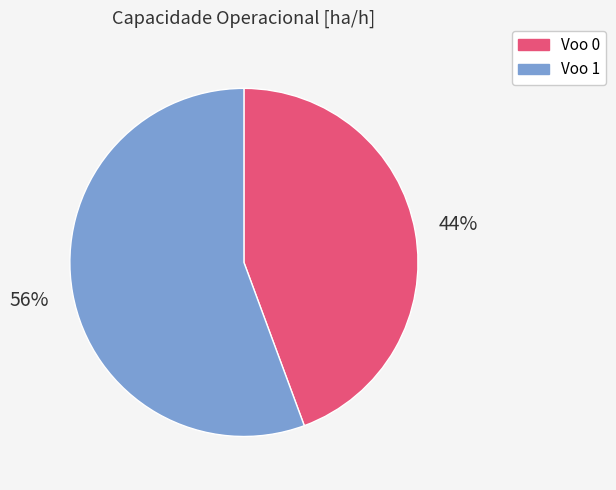

Is there a majority slice in this chart?

Yes